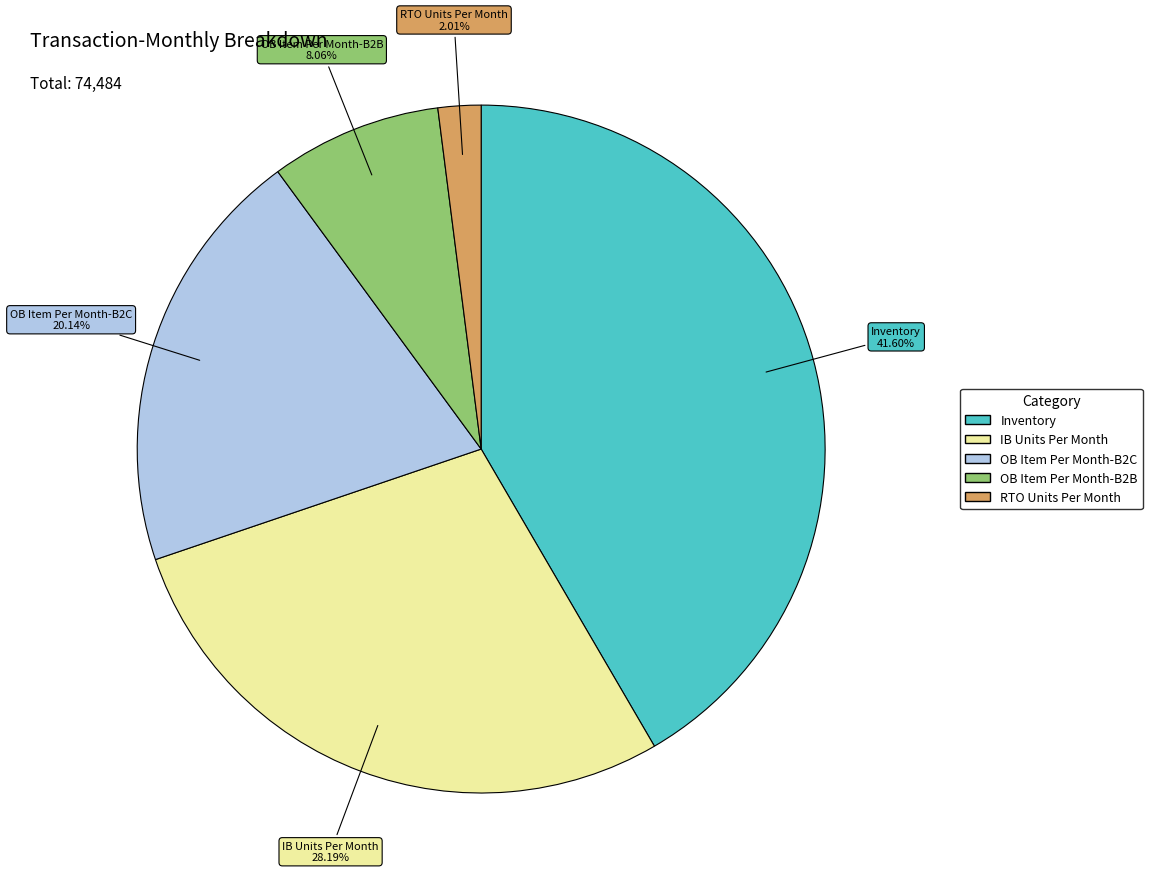

What percentage is the Inventory slice, to the nearest percent?

42%